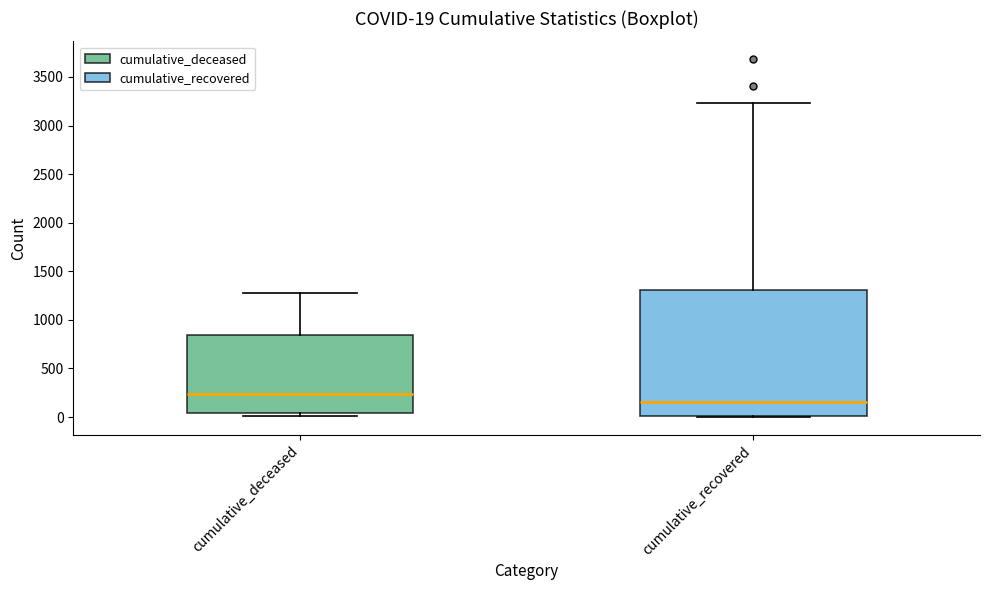

Which box is the tallest, from its lower edge to its upper edge?

cumulative_recovered